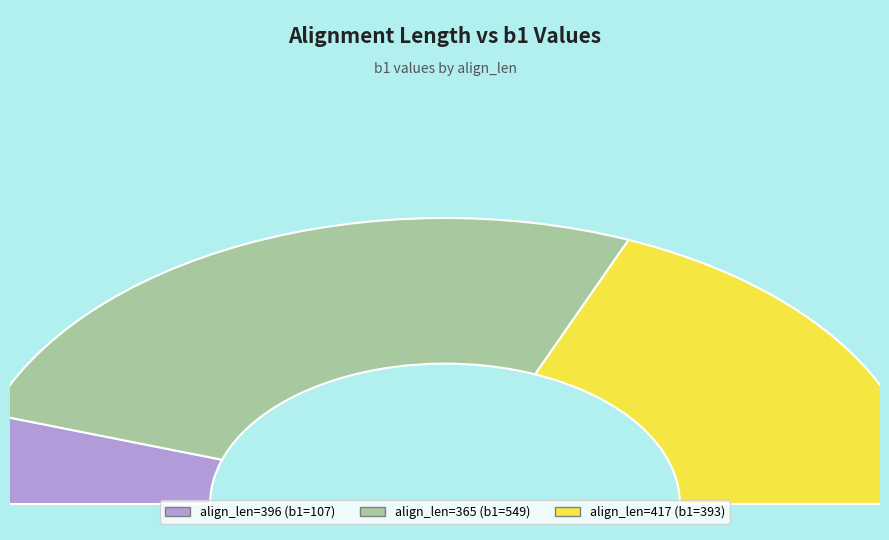

To the nearest percent, what is the combined percentage of 417 and 365?

90%